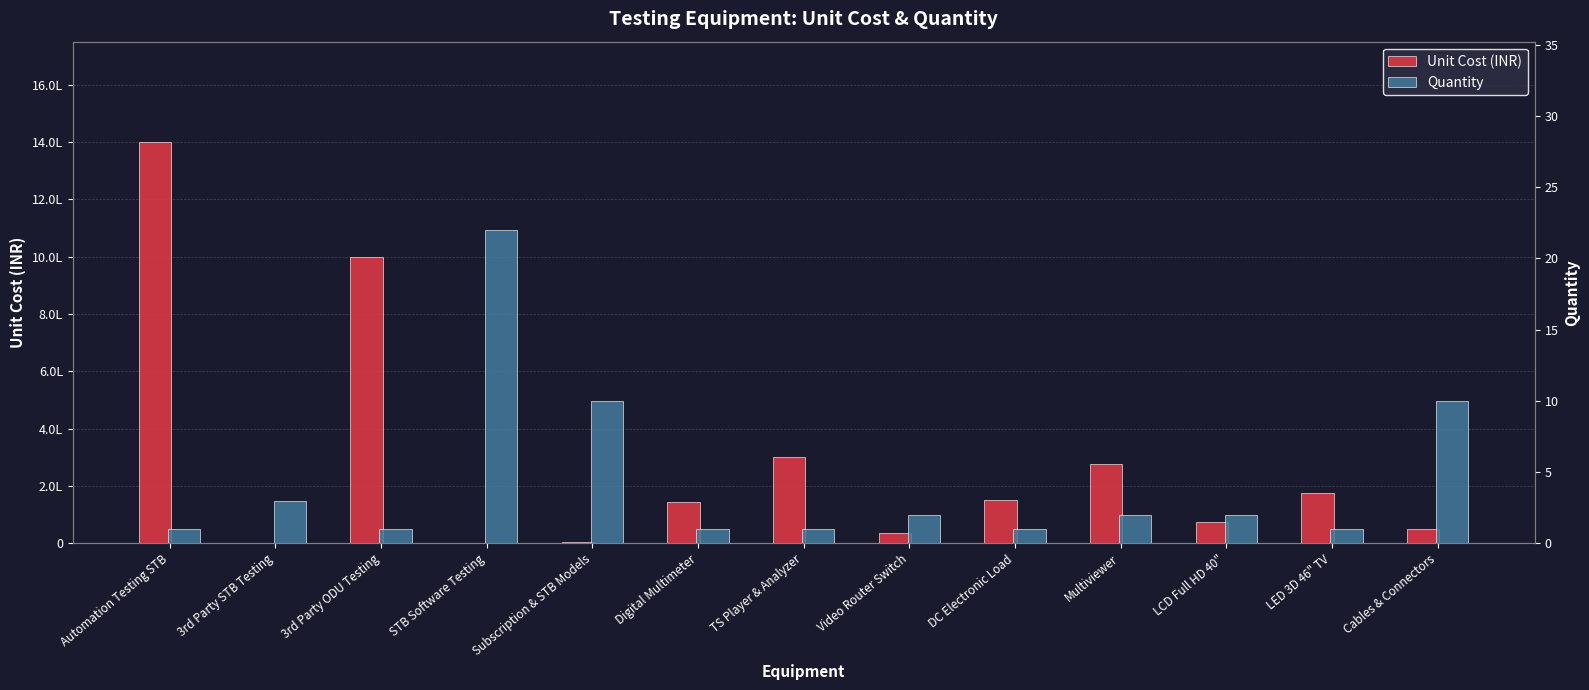

Reading left to right, what are all the values shown in this chart?

Unit Cost (INR): Automation Testing STB=1400000	3rd Party STB Testing=0	3rd Party ODU Testing=1000000	STB Software Testing=0	Subscription & STB Models=5000	Digital Multimeter=143935	TS Player & Analyzer=300000	Video Router Switch=35000	DC Electronic Load=150941	Multiviewer=275000	LCD Full HD 40"=75000	LED 3D 46" TV=175000	Cables & Connectors=50000
Quantity: Automation Testing STB=1	3rd Party STB Testing=3	3rd Party ODU Testing=1	STB Software Testing=22	Subscription & STB Models=10	Digital Multimeter=1	TS Player & Analyzer=1	Video Router Switch=2	DC Electronic Load=1	Multiviewer=2	LCD Full HD 40"=2	LED 3D 46" TV=1	Cables & Connectors=10